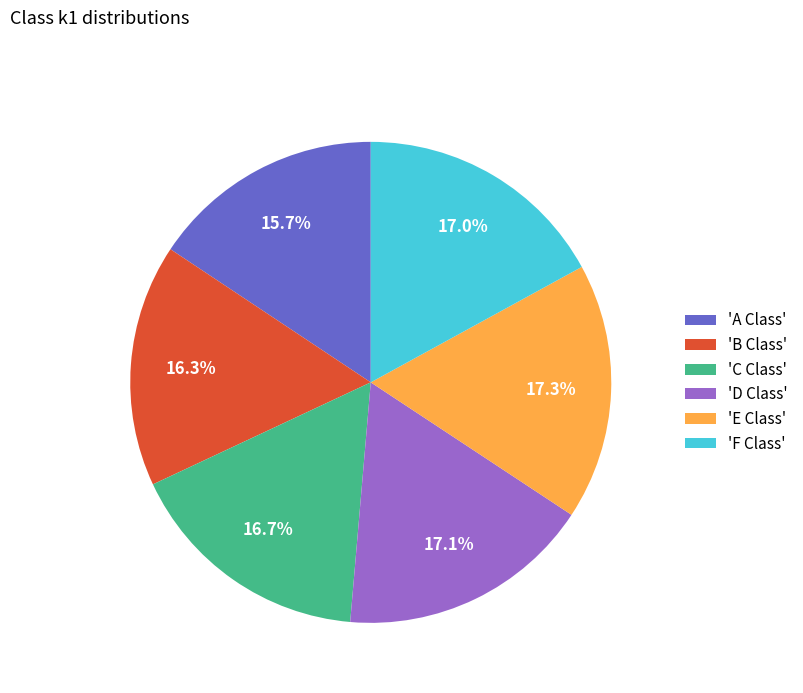

What percentage is NOT represented by 'A Class'?

84.3%